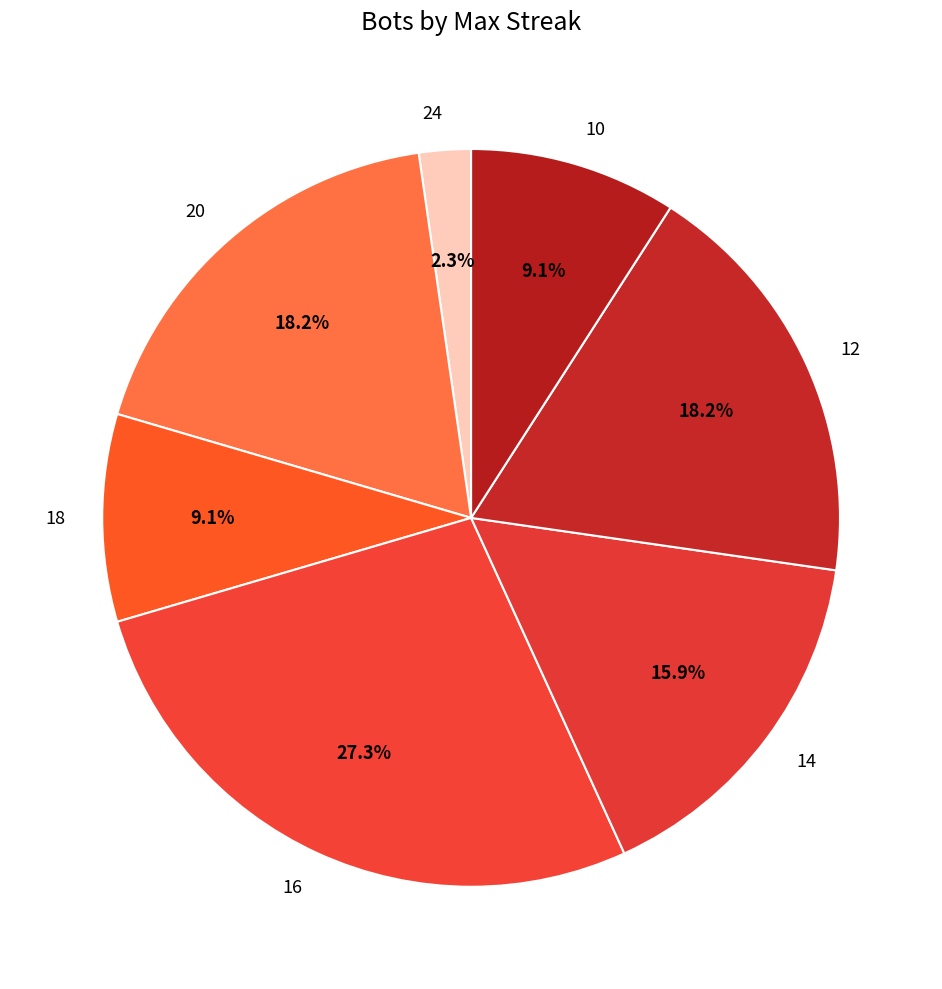

What is the smallest slice in the pie chart?

24